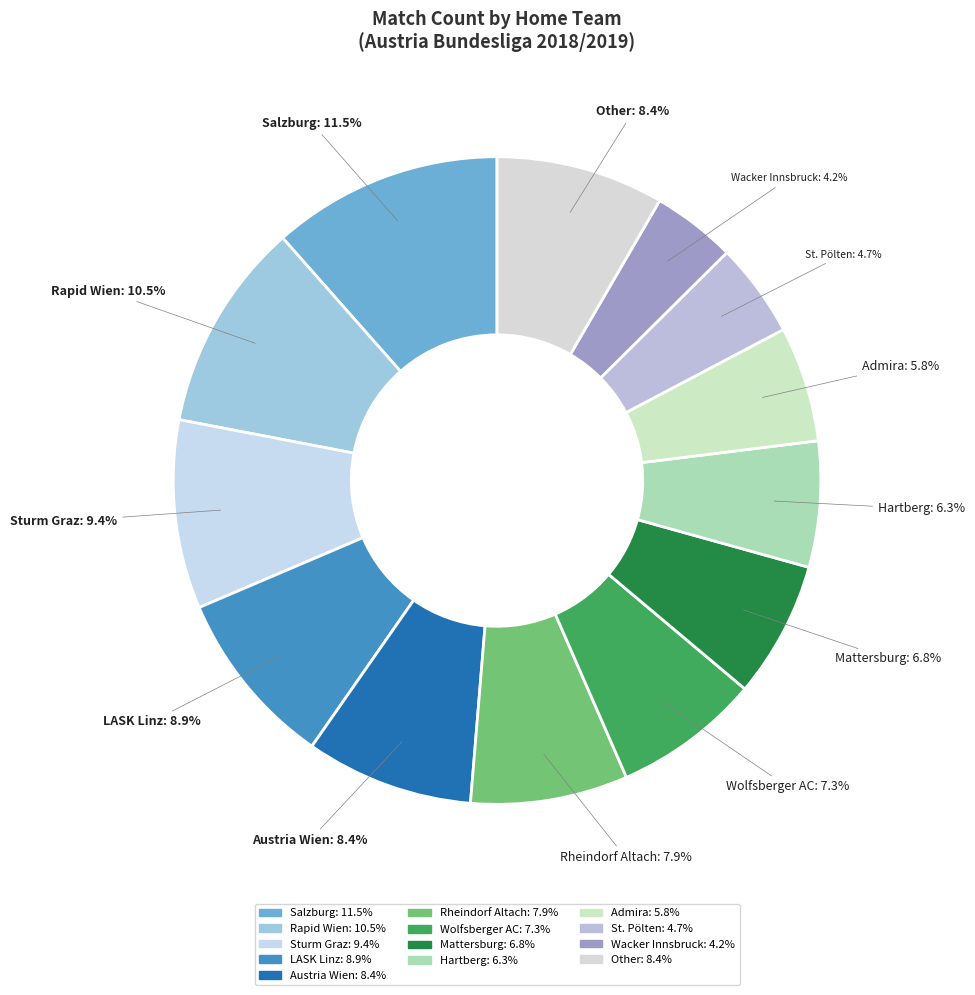

What is the largest slice in the pie chart?

Salzburg